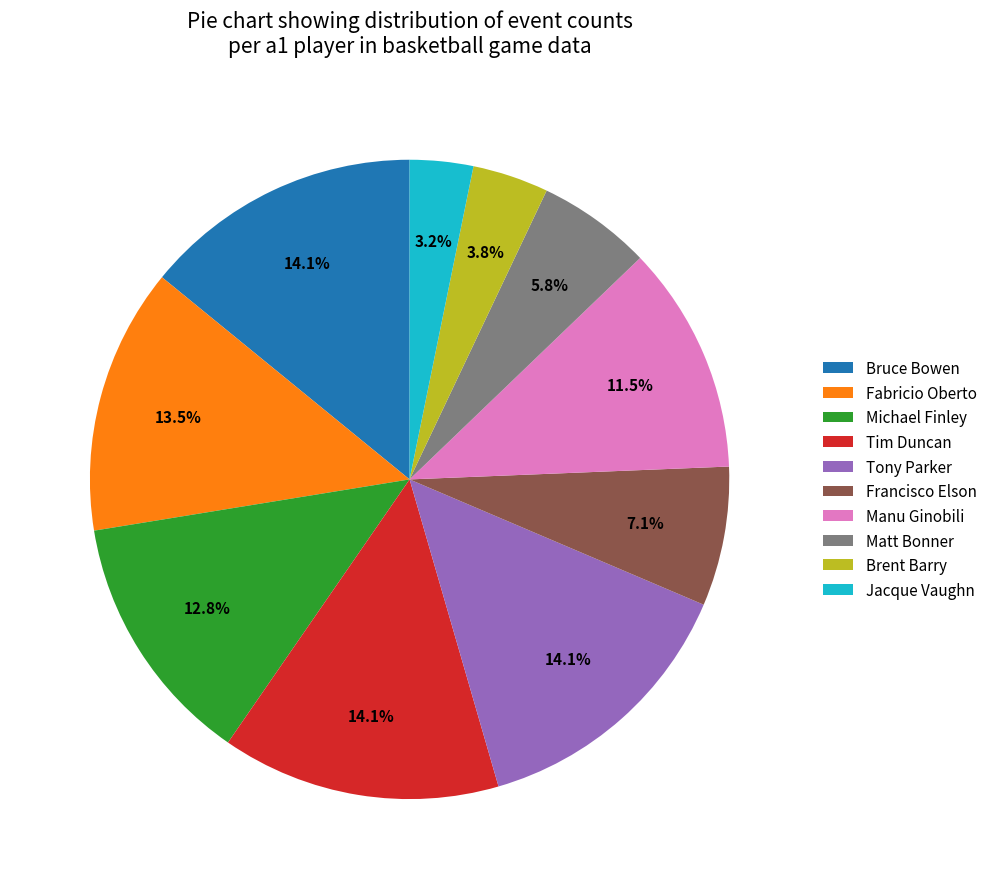

What is the smallest slice in the pie chart?

Jacque Vaughn